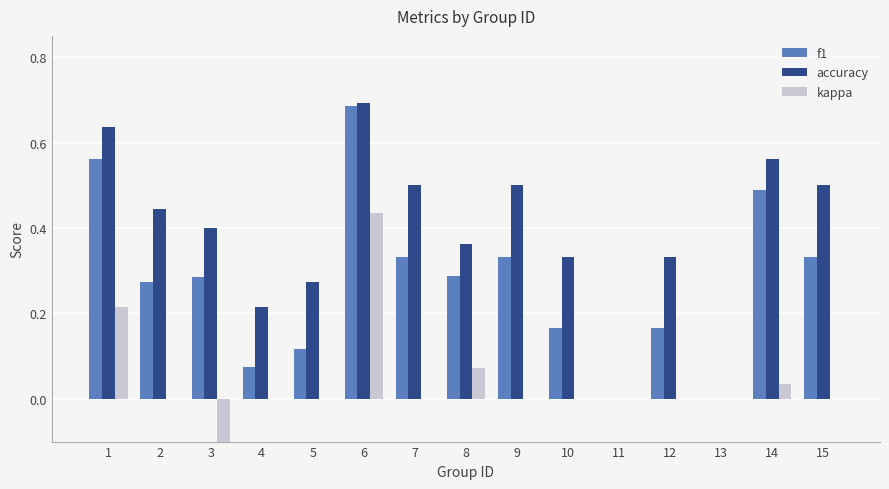

Is it true that kappa equals -0.4 at 11?

False